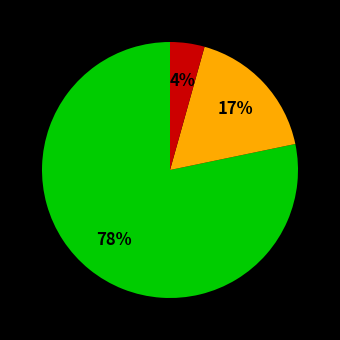

To the nearest percent, what is the average slice percentage?

33%